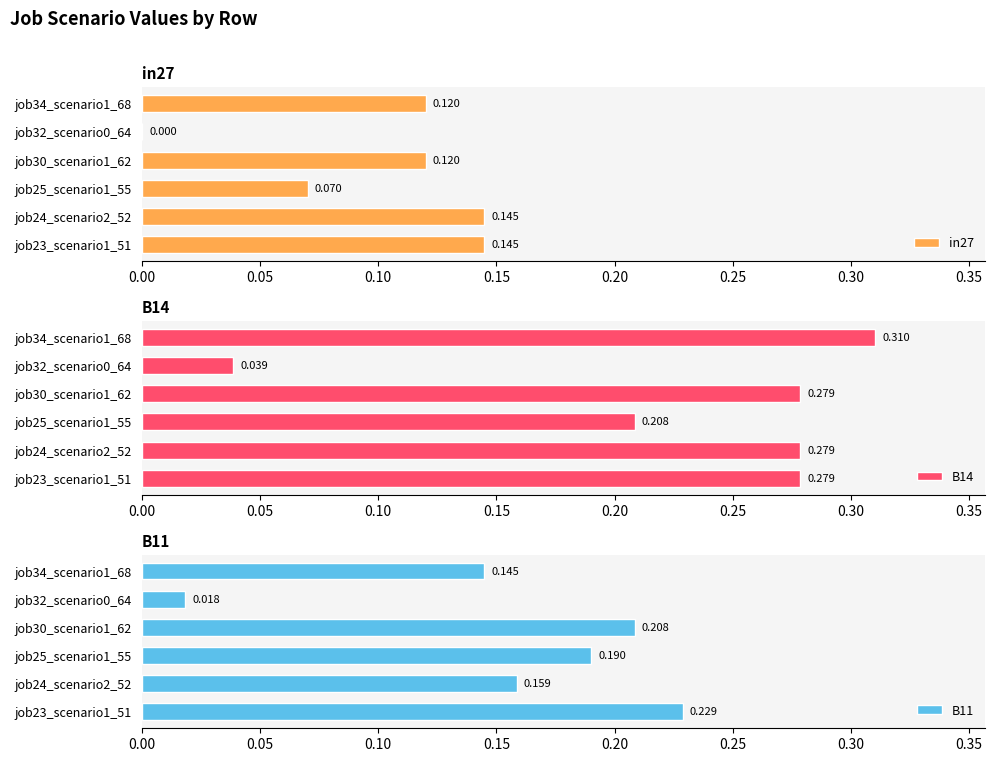

At how many categories does at least one series exceed 0?

6